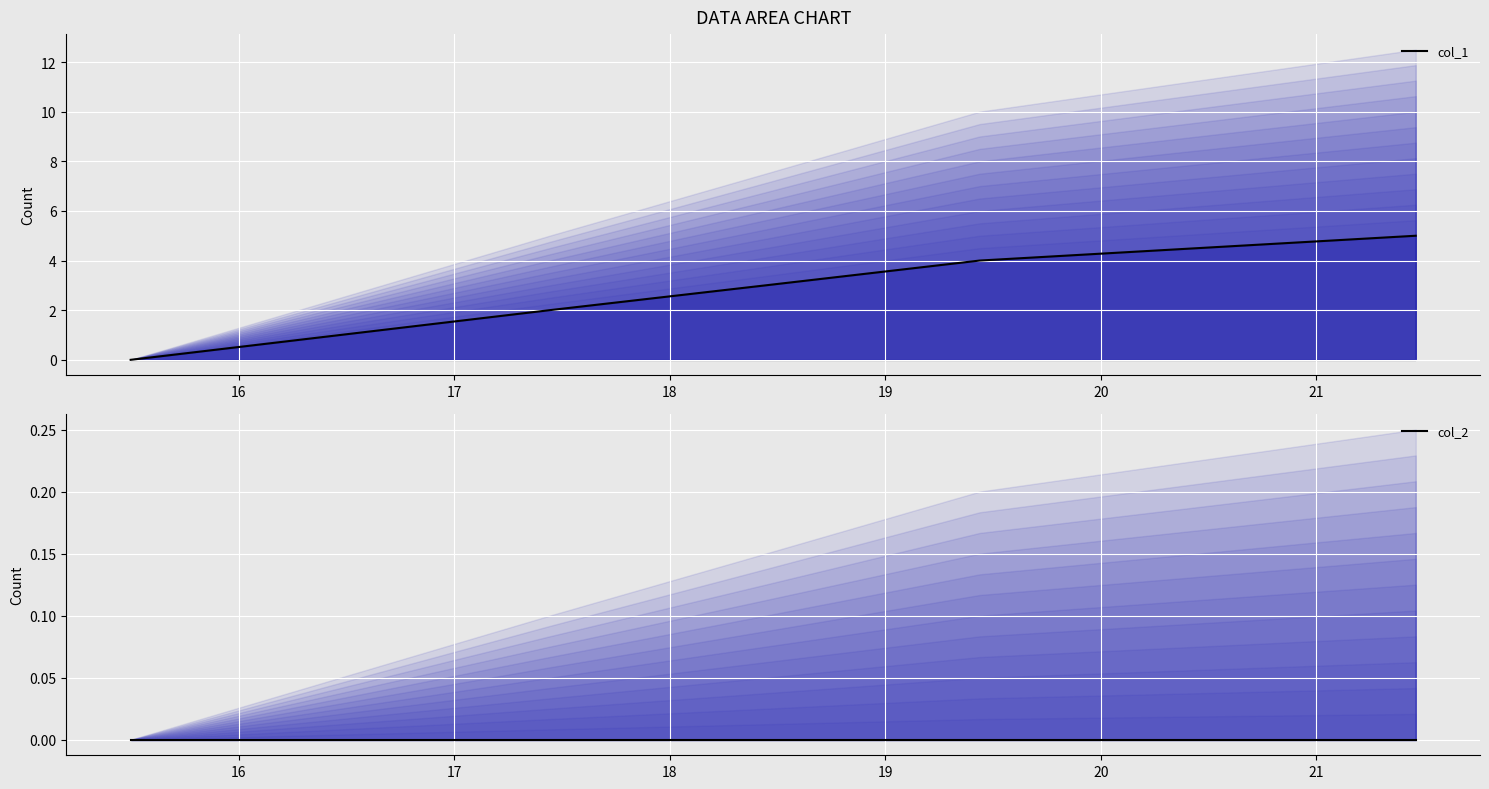

True or false: col_2 and col_1 cross at least once.

False